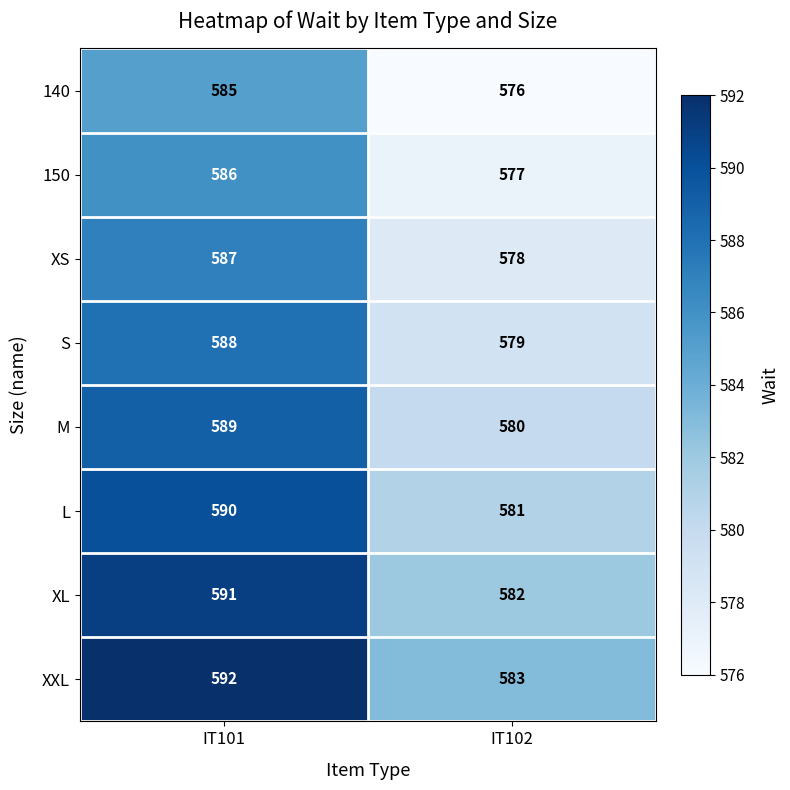

The XXL series shows 1006 at IT102. True or false?

False